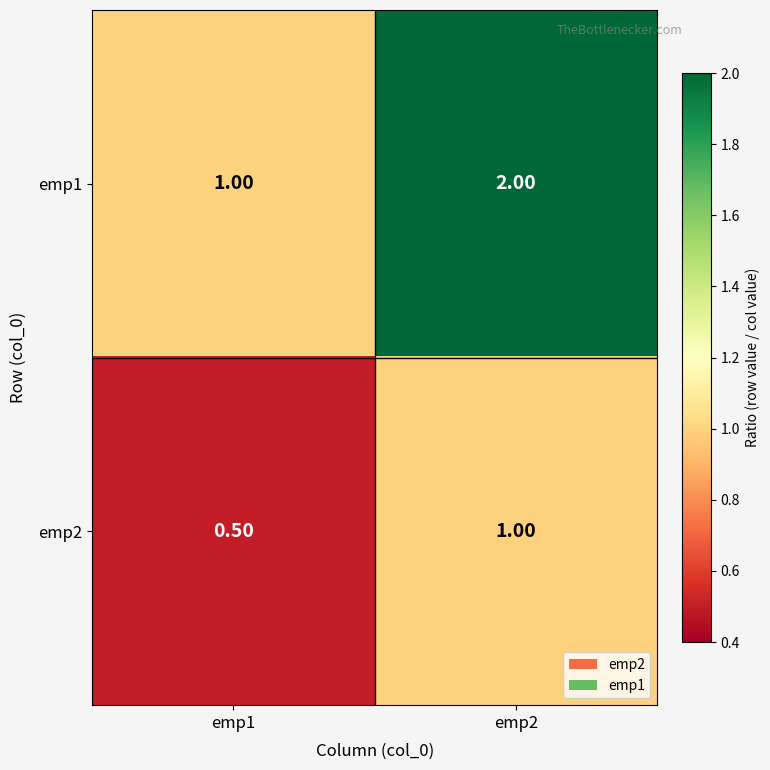

Which series has the largest range (max minus min)?

emp1